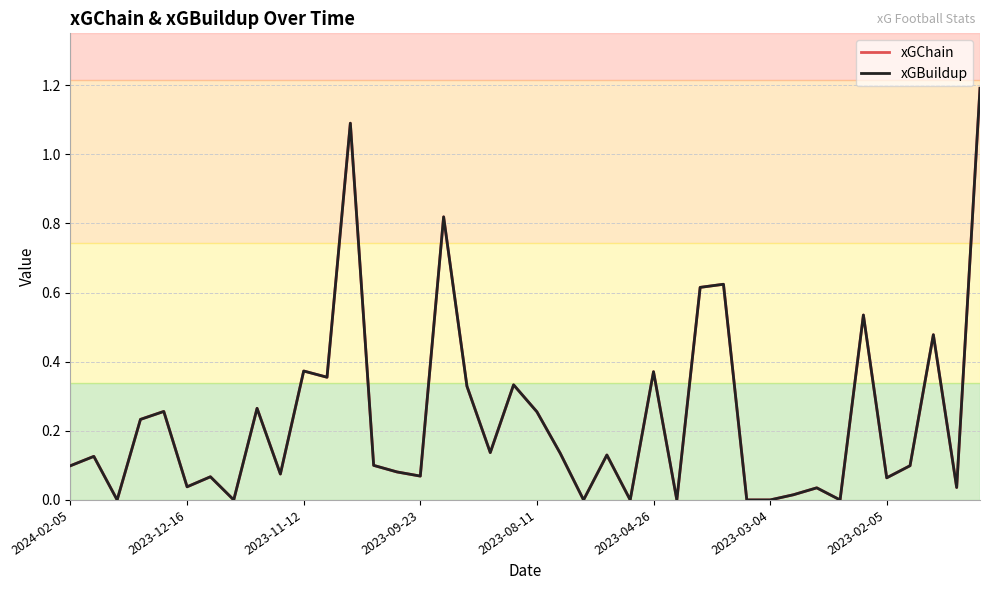

Does the chart have visible grid lines?

Yes